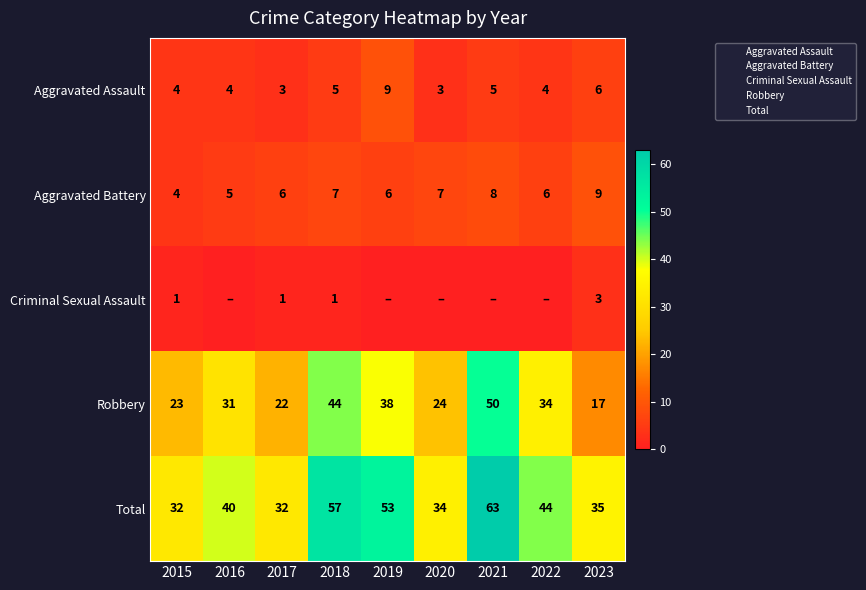

What is the difference between the Robbery values at 2022 and 2018?

10